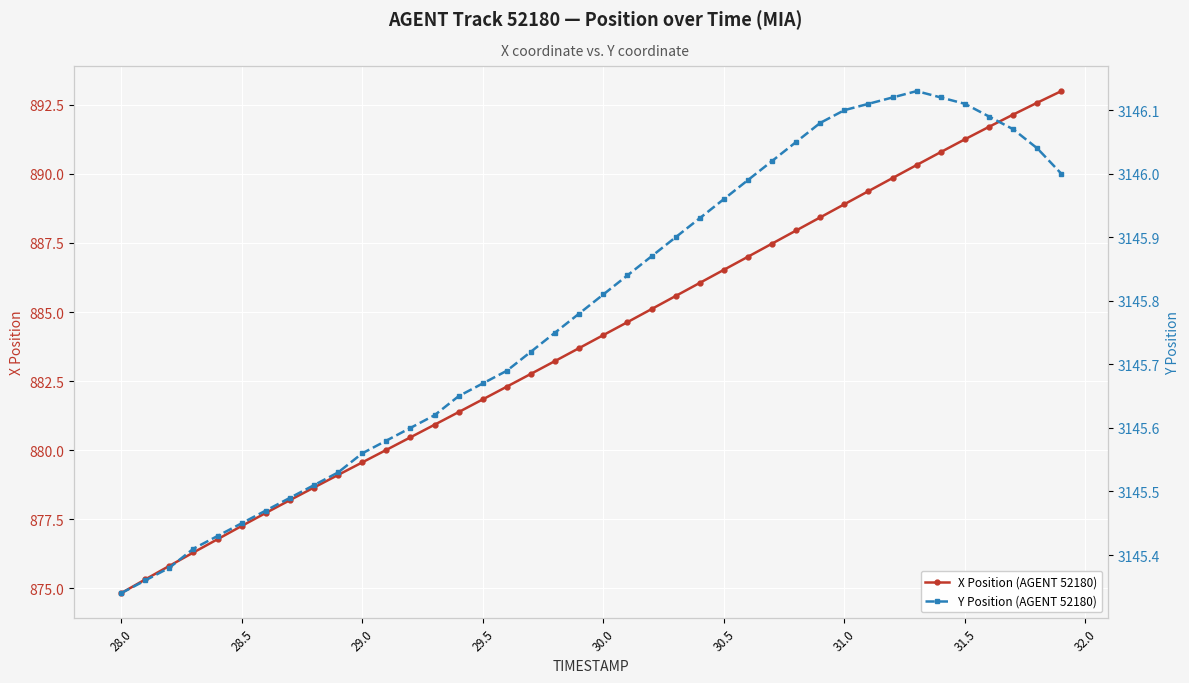

The value of X Position (AGENT 52180) at 29.5 is 1332.9. True or false?

False